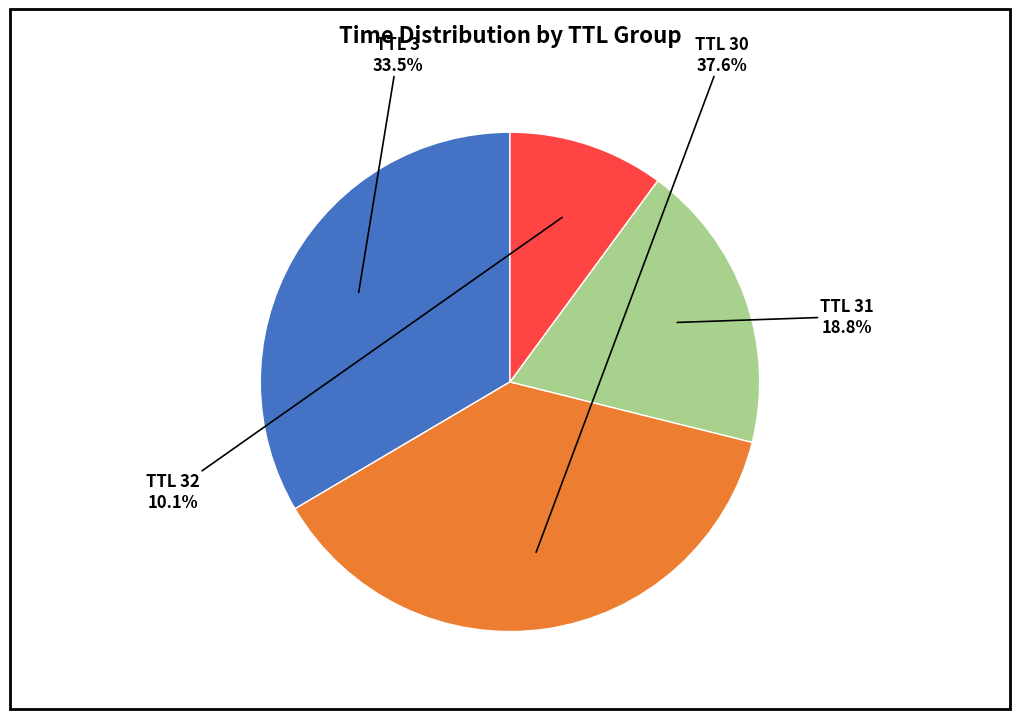

Is there any slice that represents more than half of the pie?

No